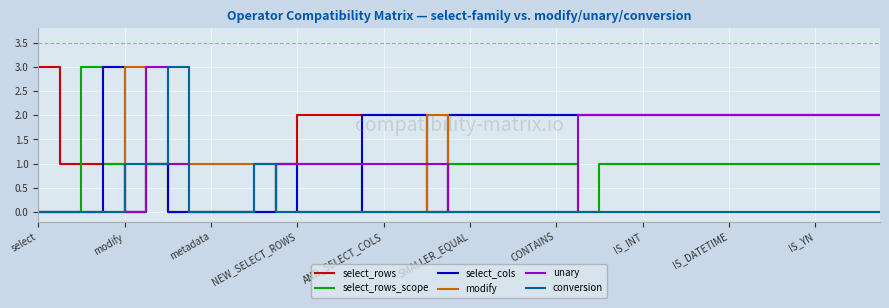

What is the maximum value shown in the chart?

3